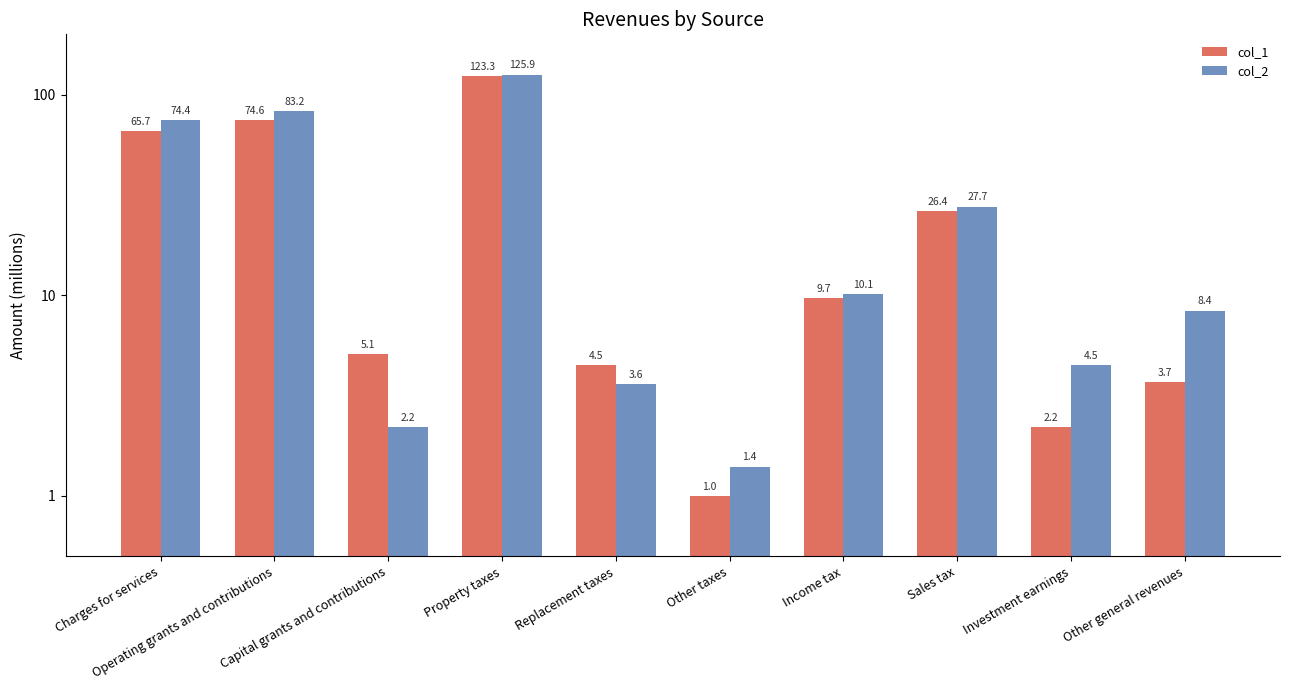

Are the bars grouped side by side (vs. stacked)?

Yes